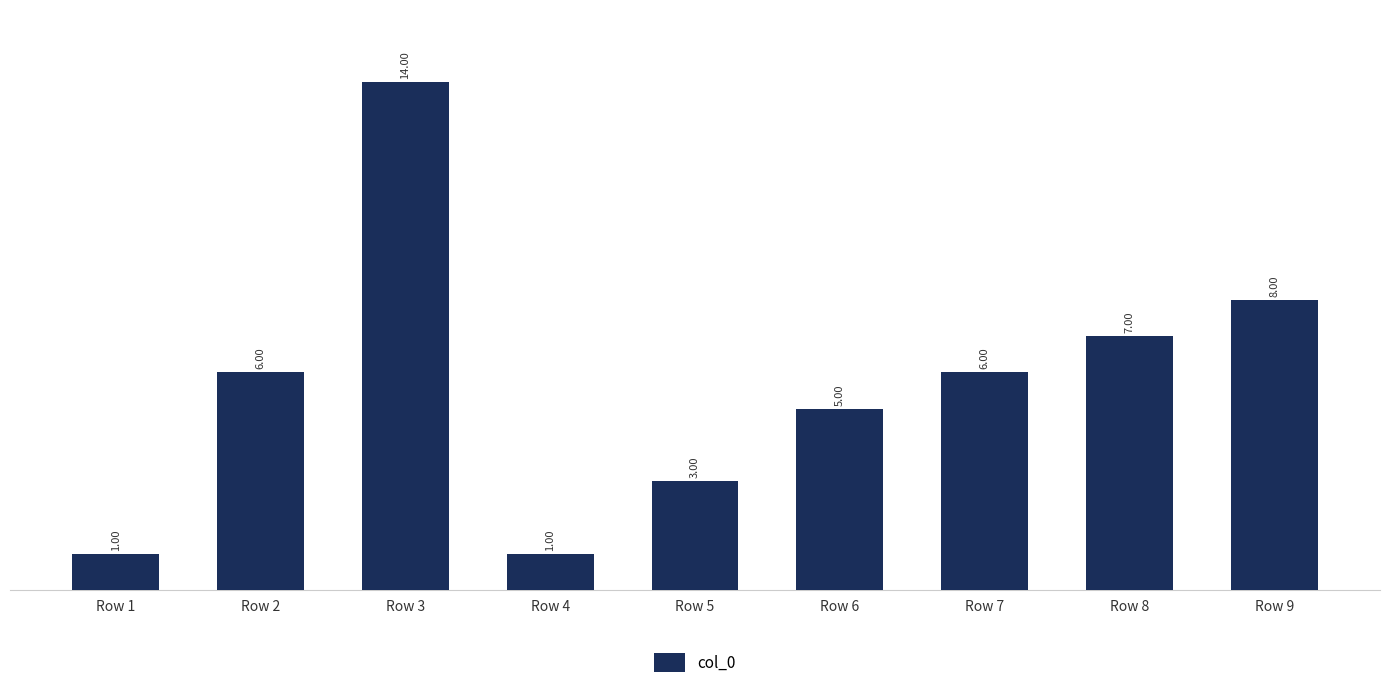

Approximately how many times larger is the value at Row 6 compared to Row 3?

0.4